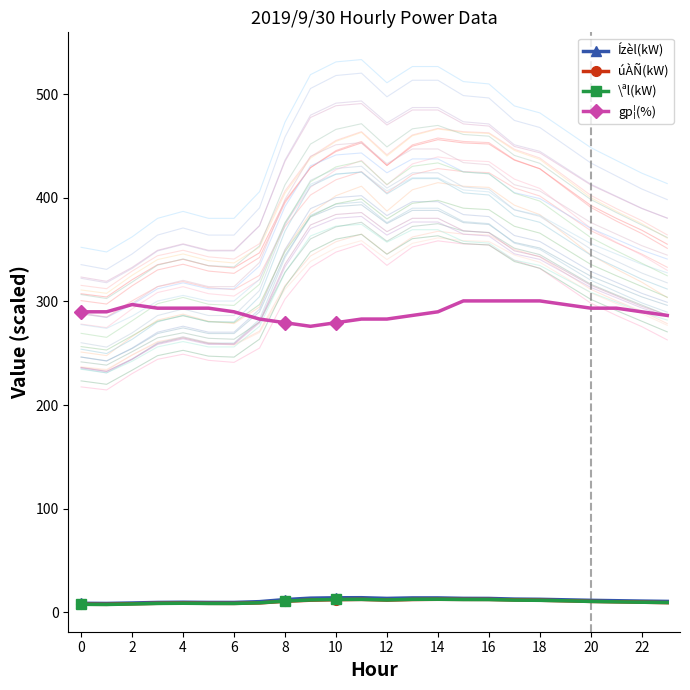

What is the difference between the gp¦(%) values at 16 and 0?

10.5